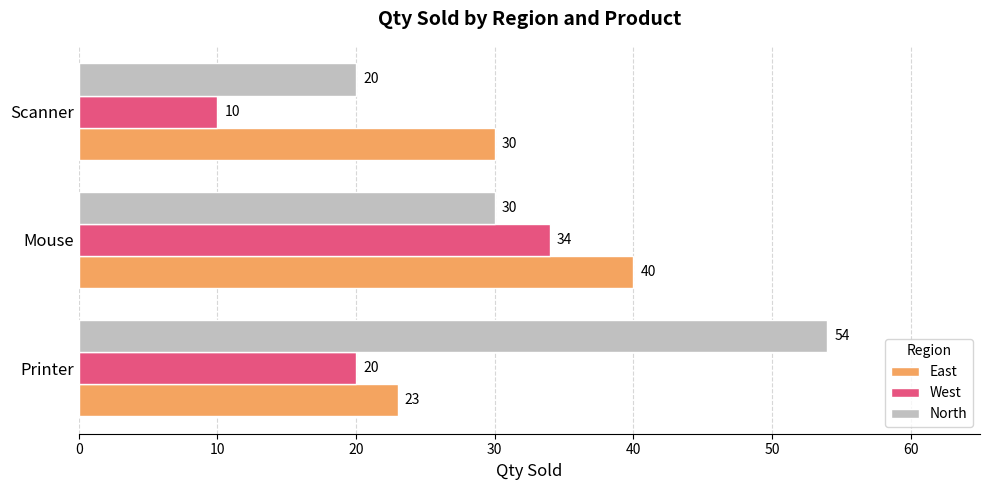

At how many categories does at least one series exceed 50?

1